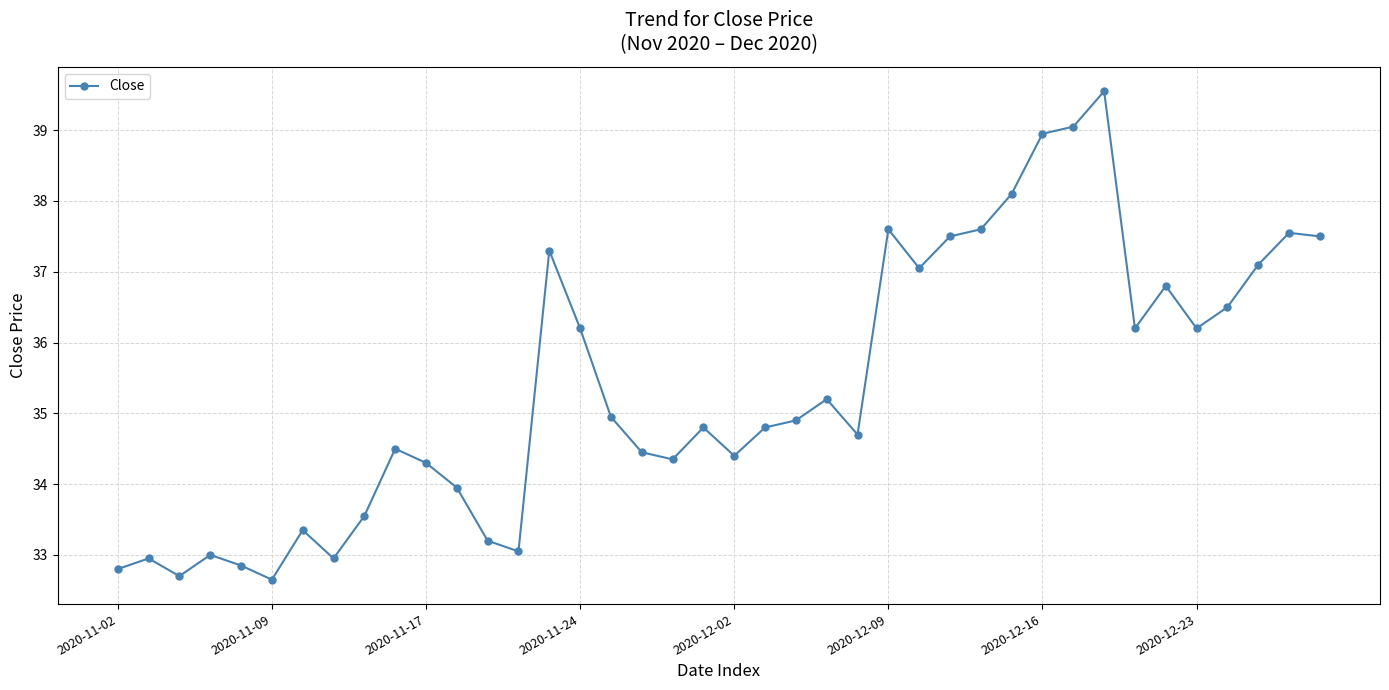

What is the sum of all values?

1415.1